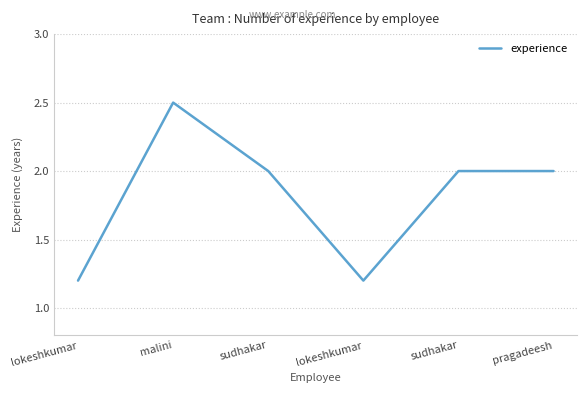

Where is the data nearest to the value 1?

lokeshkumar